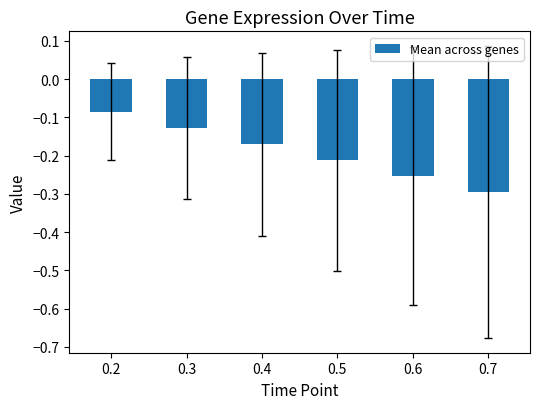

Count the number of categories in the chart.

6